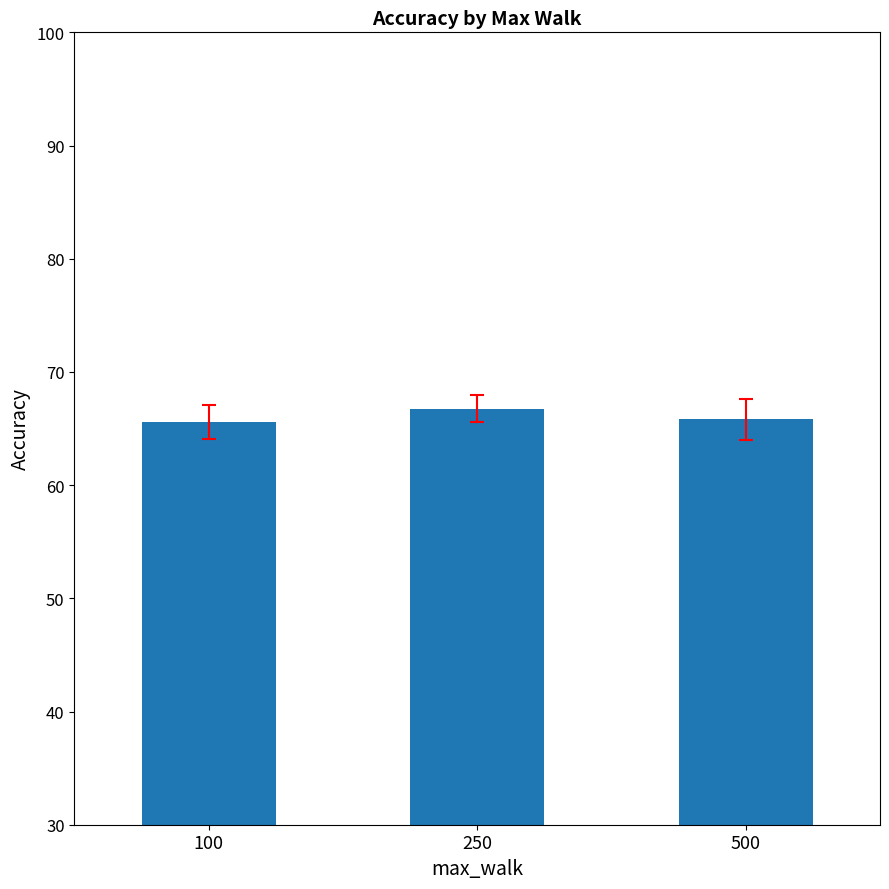

What is the change in value from 100 to 500?

+0.2